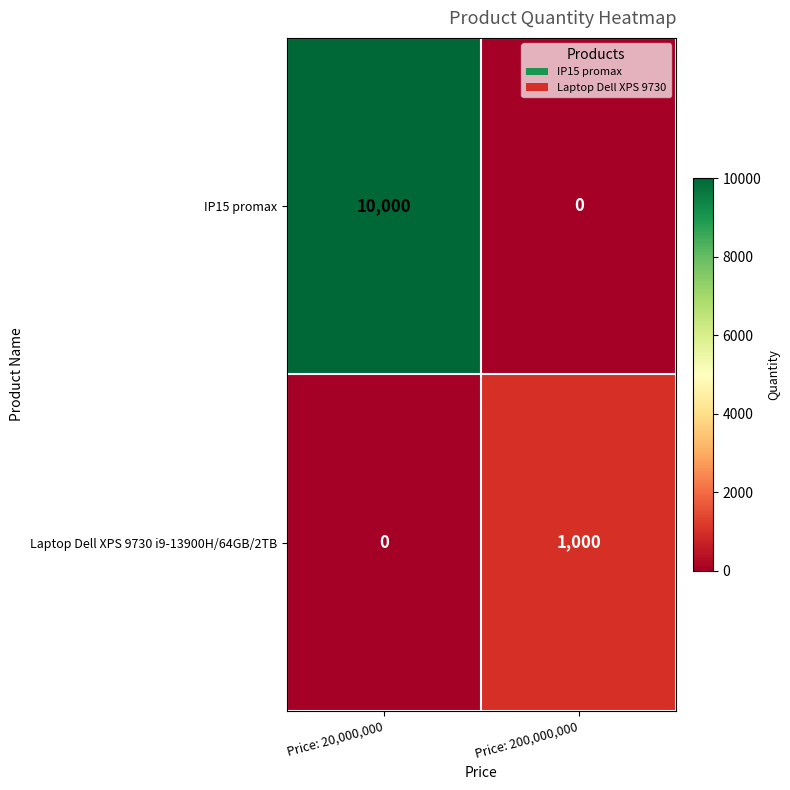

What is the difference between the maximum and minimum values in the Laptop Dell XPS 9730 i9-13900H/64GB/2TB series?

1000